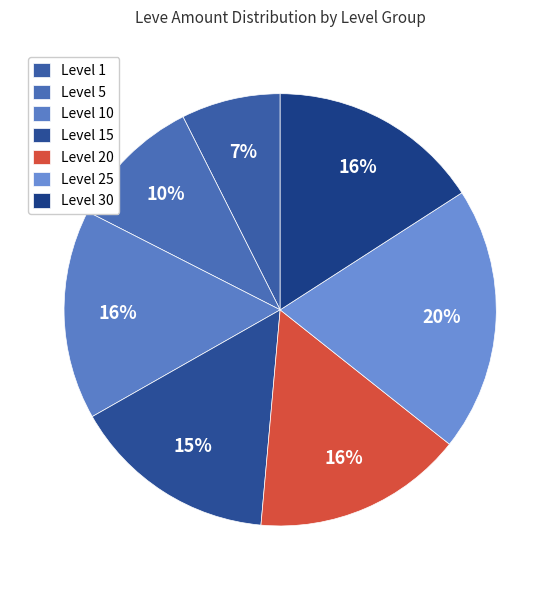

Which slice is the largest?

Level 25